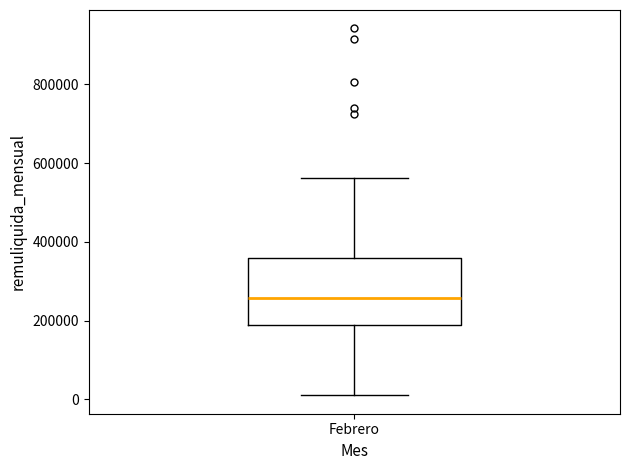

Read this box plot against the y-axis: the position of the median line, the range covered by the box, and the ends of both whiskers. The values are not printed on the chart, so give them approximately, as read against the axis.

median 260000, box 180000 to 360000, whiskers 20000 to 560000